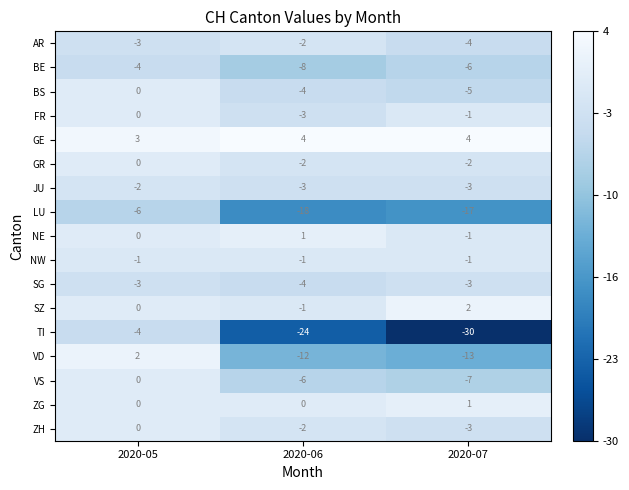

Which series has the widest spread of values?

TI